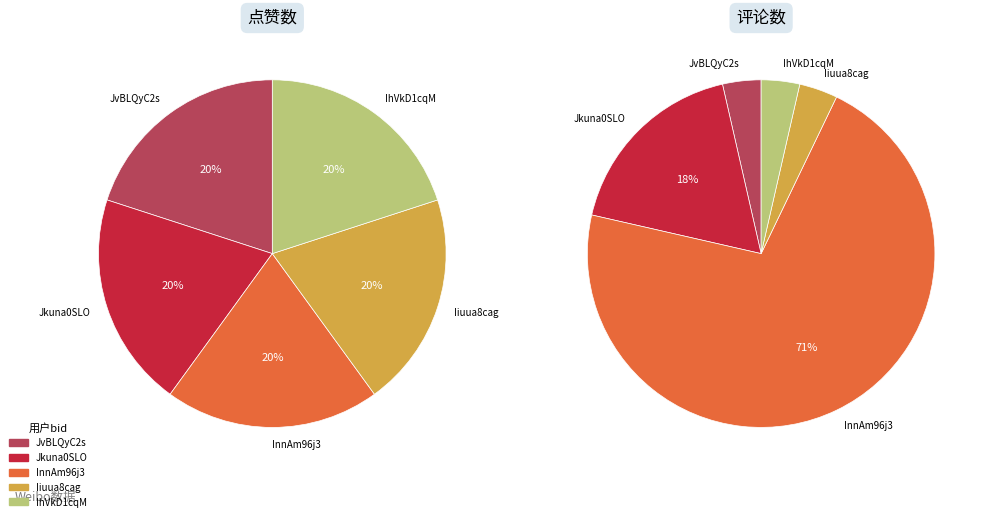

What portion of the pie excludes Jkuna0SLO?

80.0%